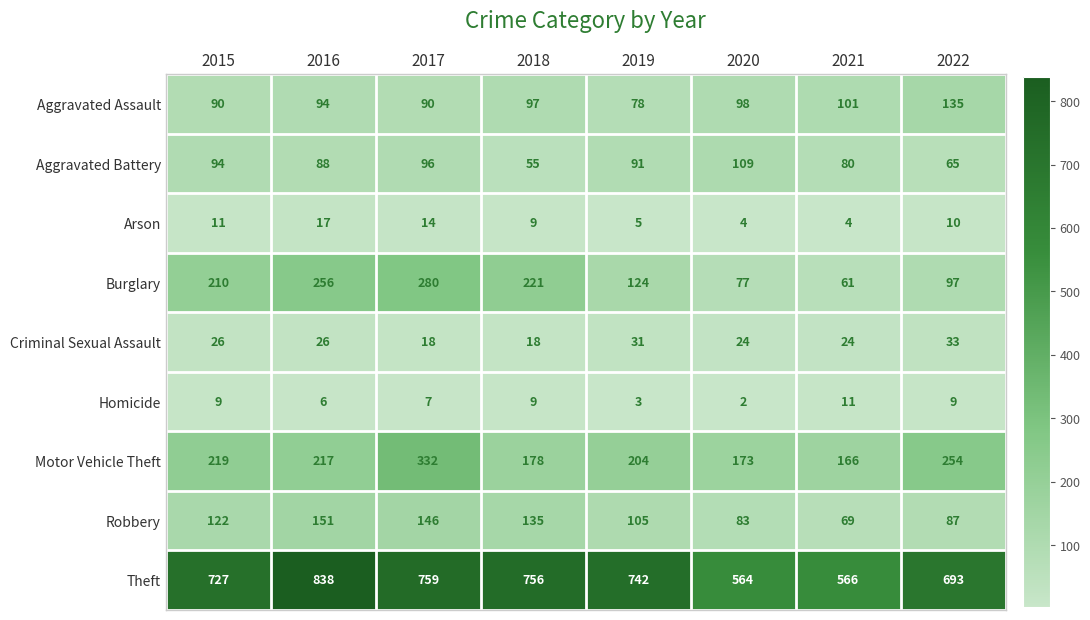

At which label is Arson closest to 10?

2022